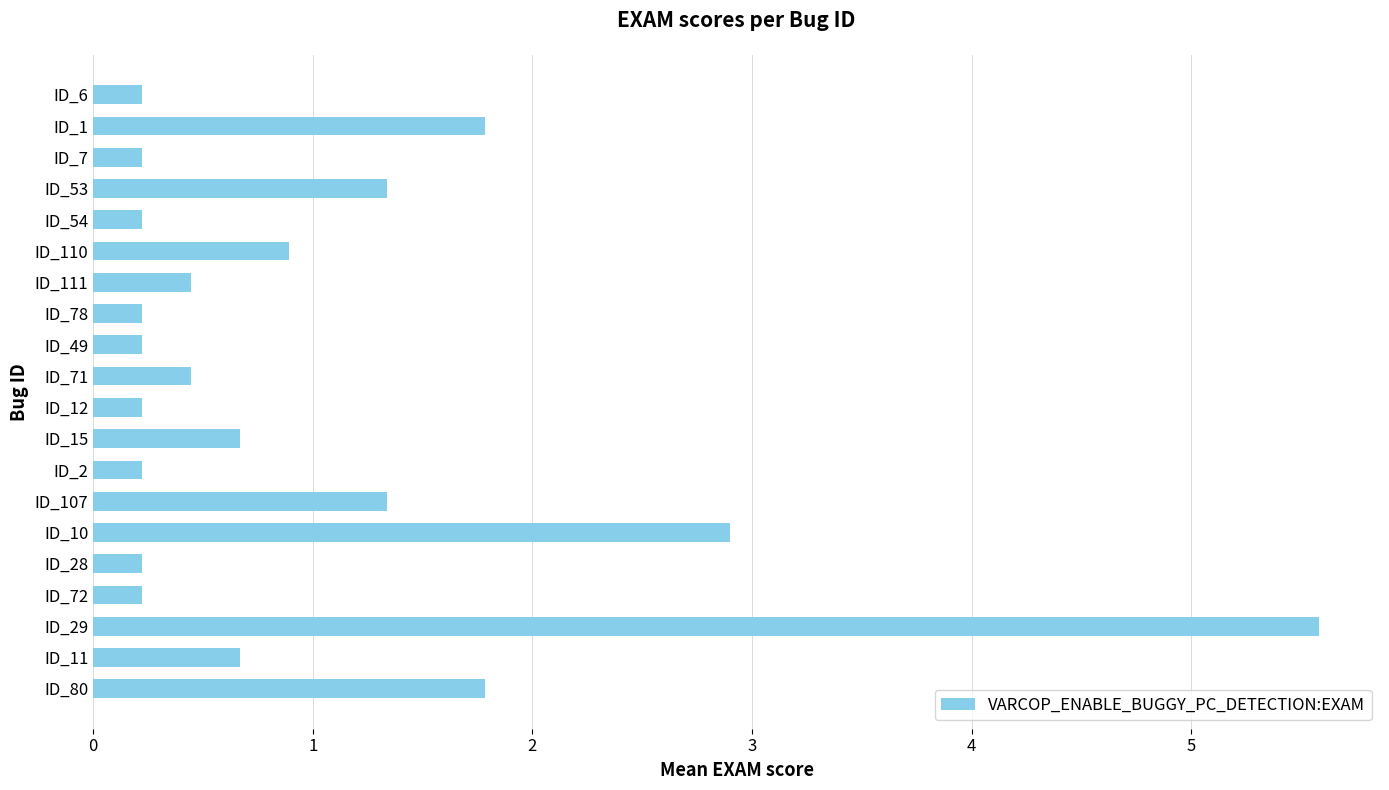

What is the average value?

1.0